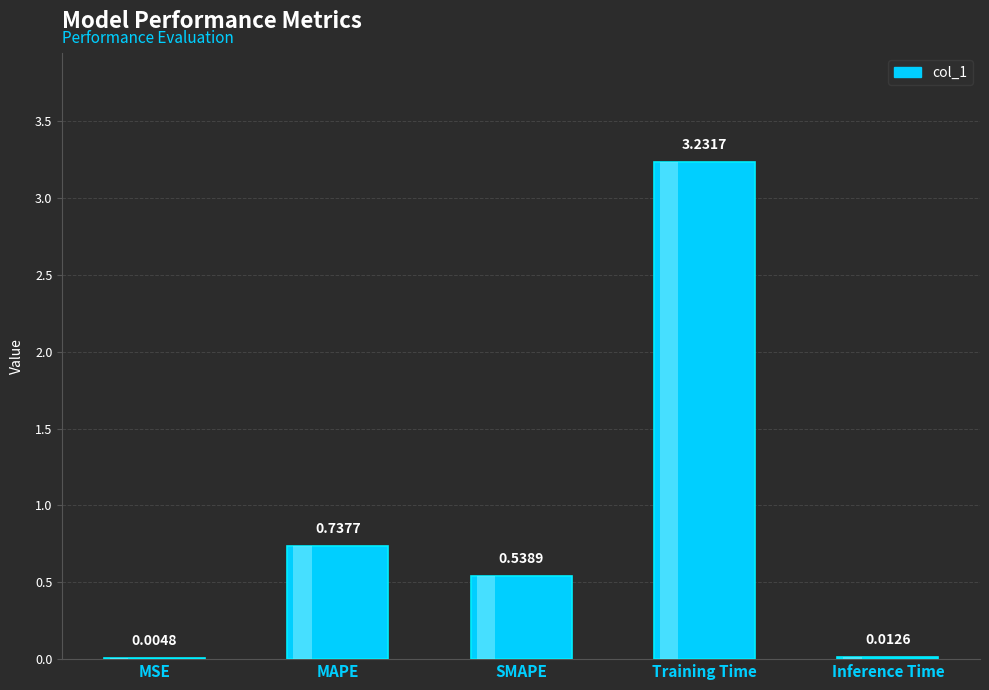

Is it true that the value at Inference Time is 0.0?

True